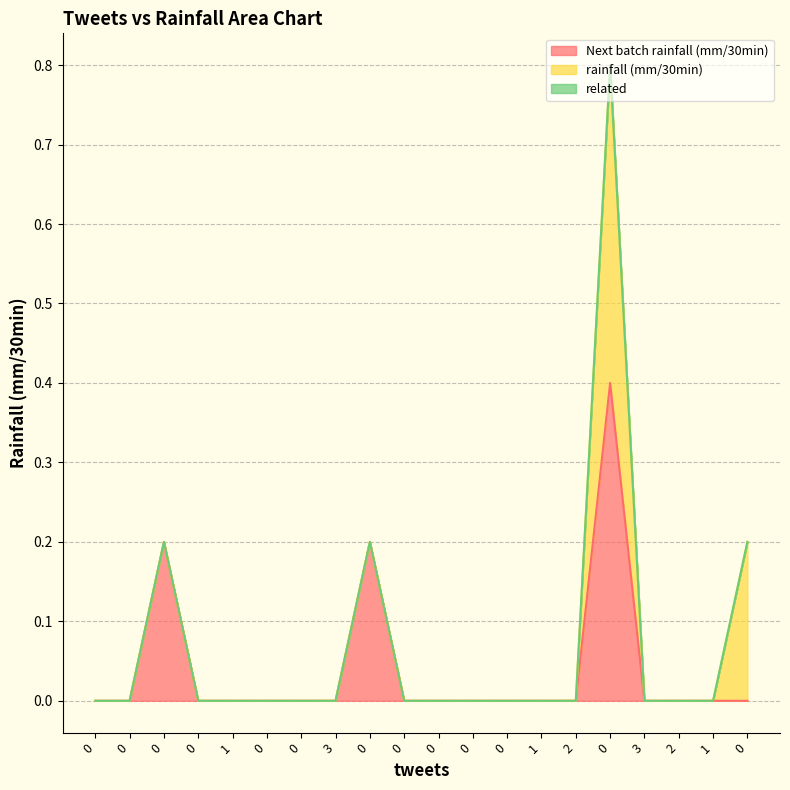

Which series changed the most between 0 and 0?

Next batch rainfall (mm/30min)